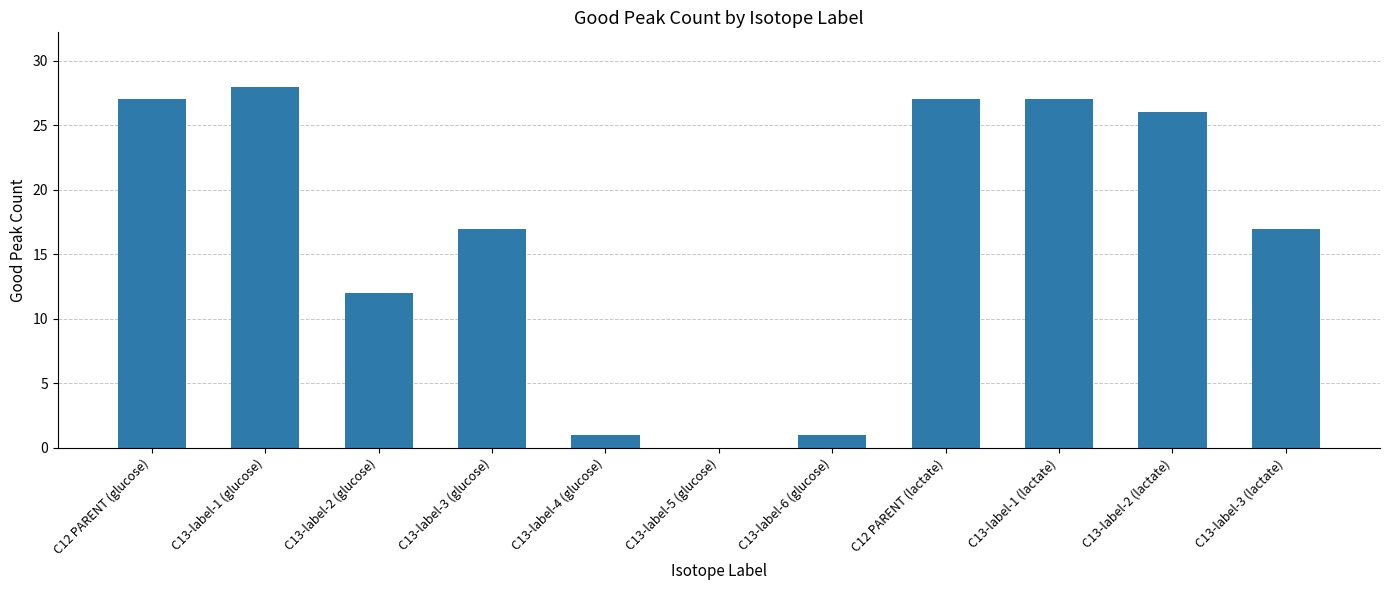

What is the greatest value displayed?

28